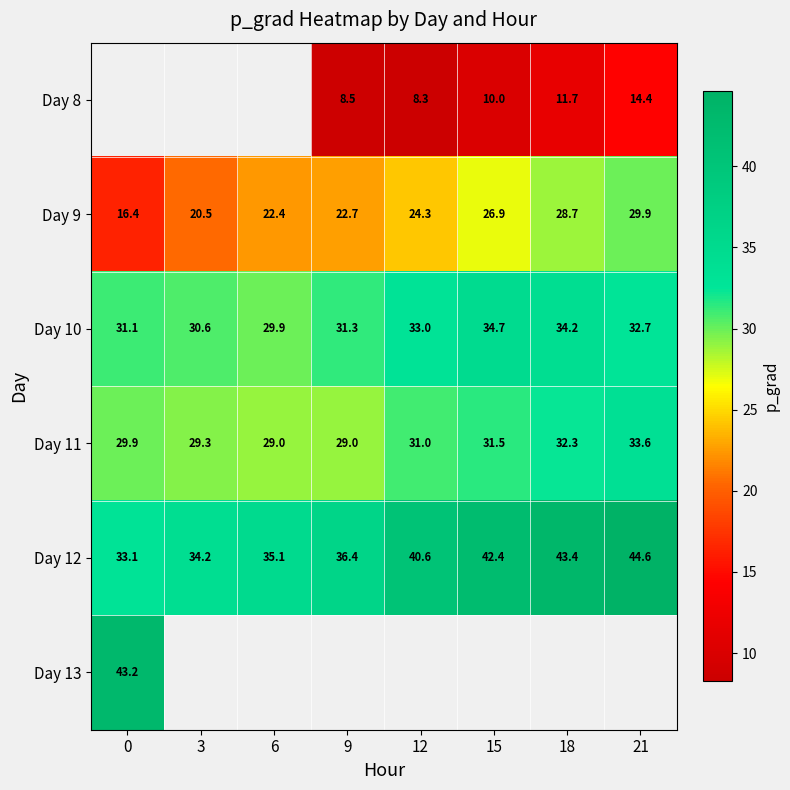

What is the sum of the Day 11 values at 18 and 15?

63.8